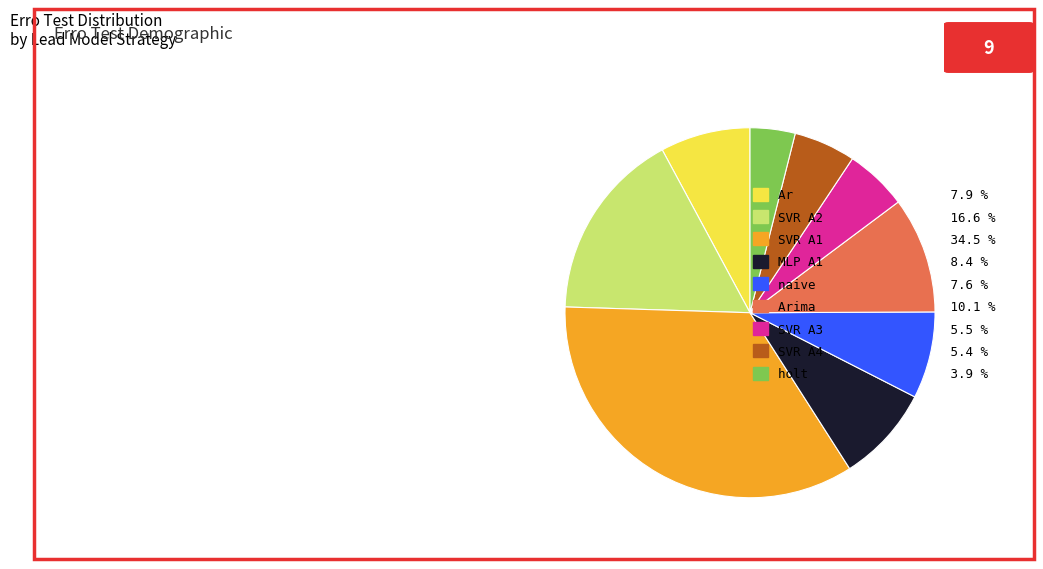

Between SVR A1 34.5 % and MLP A1 8.4 %, which is larger?

SVR A1 34.5 %